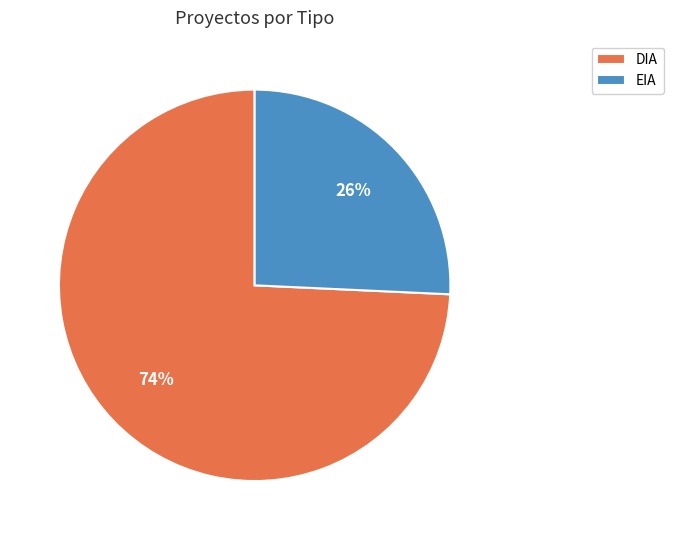

Which category has the smallest portion of the pie?

EIA